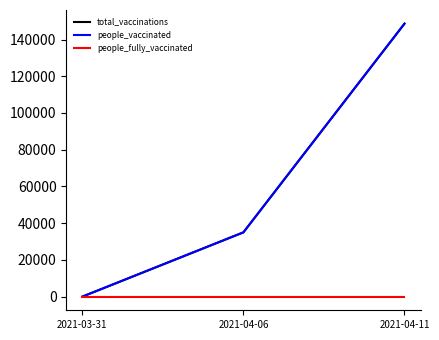

Is it true that total_vaccinations equals 30847 at 2021-04-11?

False